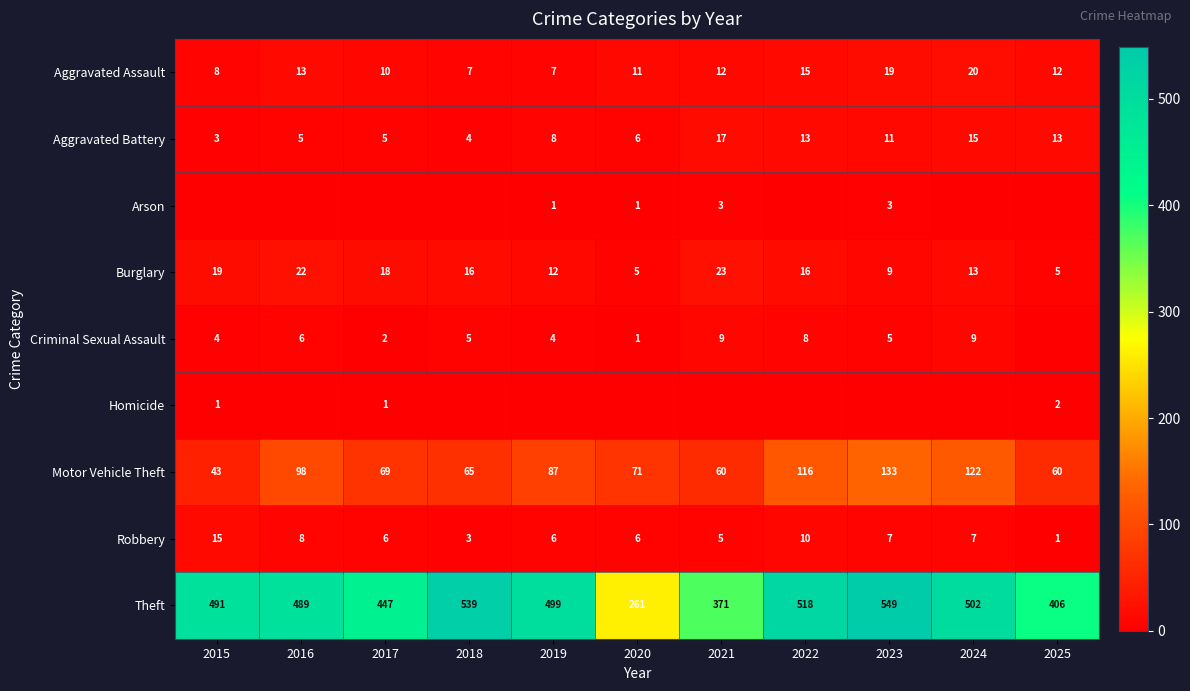

What is the difference between the second highest and minimum values in the Robbery series?

9